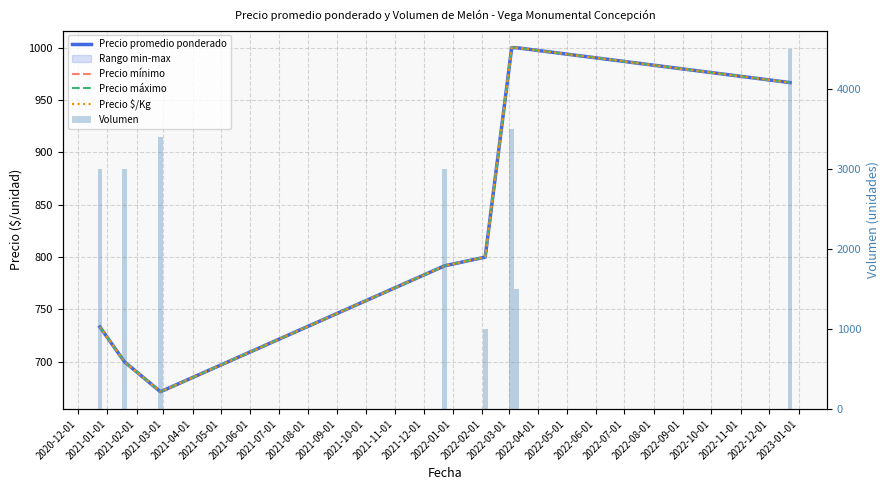

How many data points in Precio promedio ponderado are above 800?

3